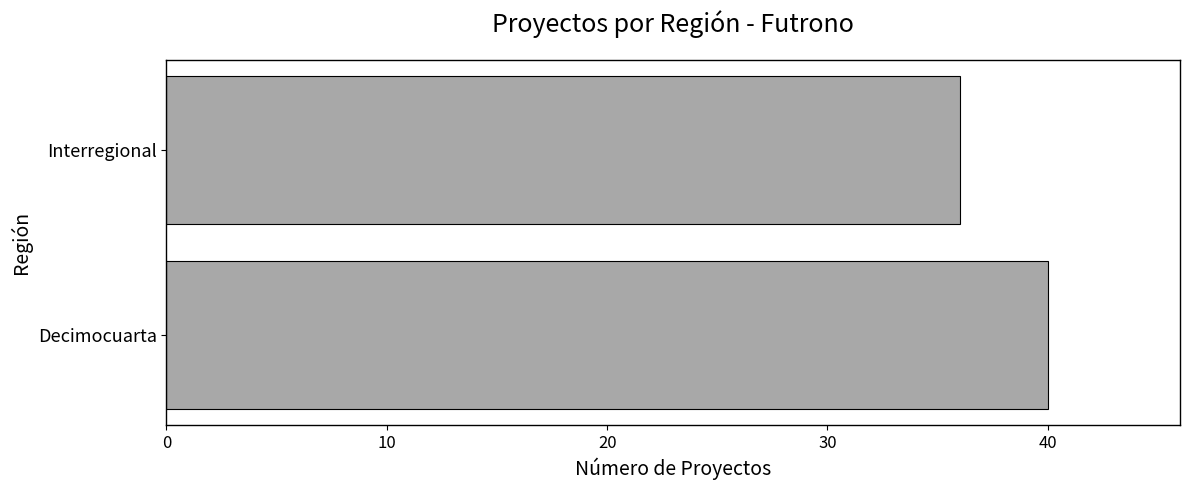

The value at Interregional is 53. True or false?

False